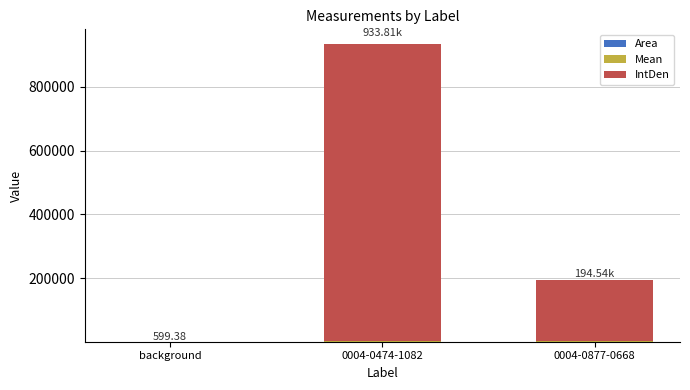

At which category is the sum across all series the highest?

0004-0474-1082